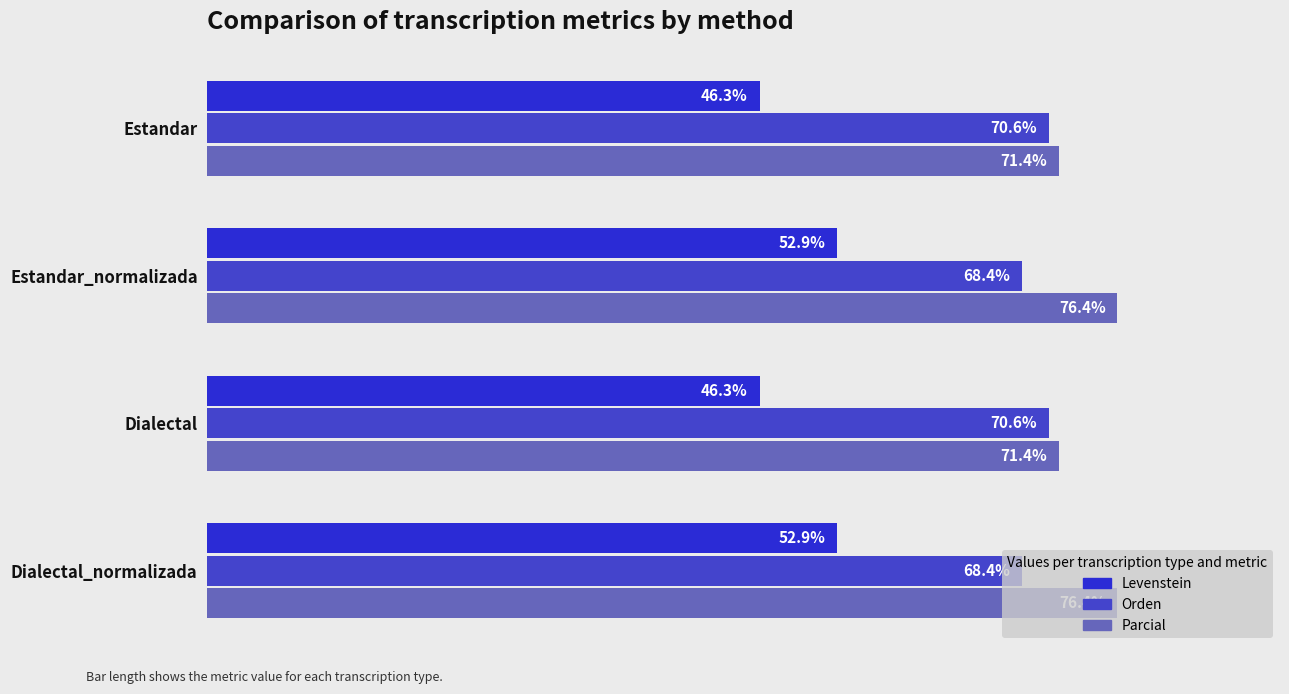

How many series are shown in this chart?

3